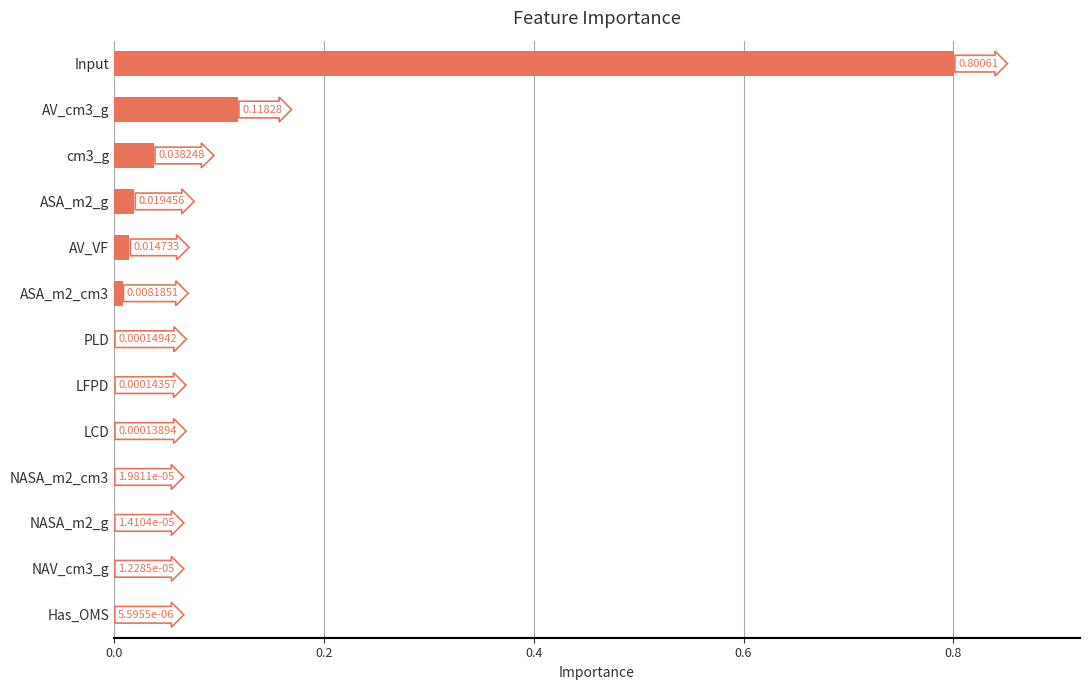

At which category does the chart reach its peak across all series?

Input